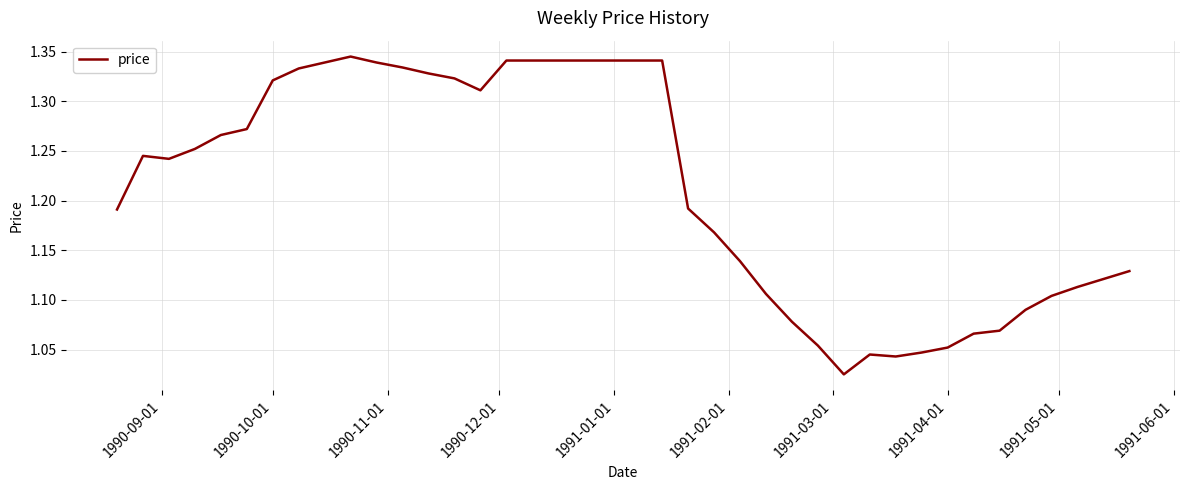

What is the difference between the maximum and minimum values?

0.3